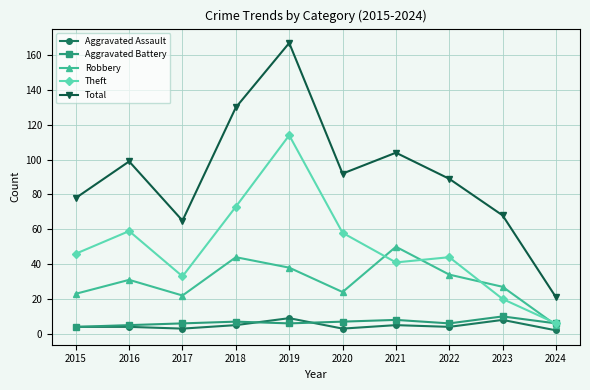

How many lines are shown in the chart?

5